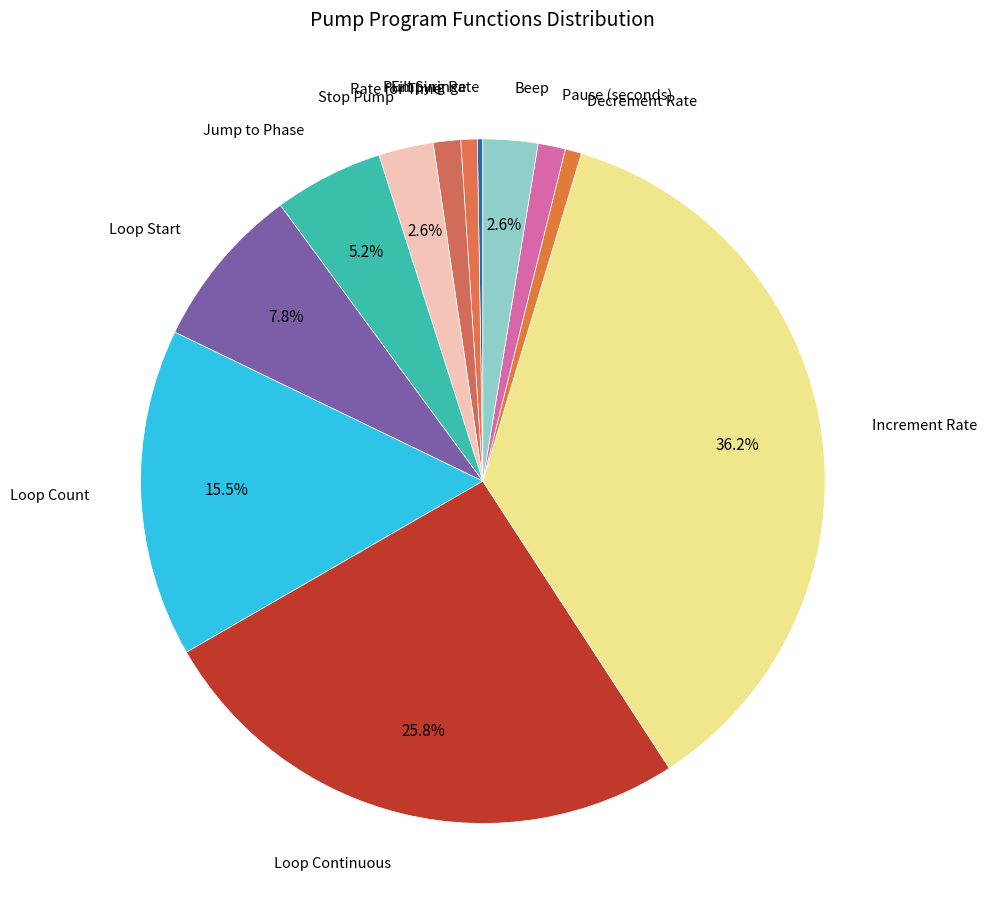

What is the ratio of the value at Decrement Rate to the value at Stop Pump?

0.3